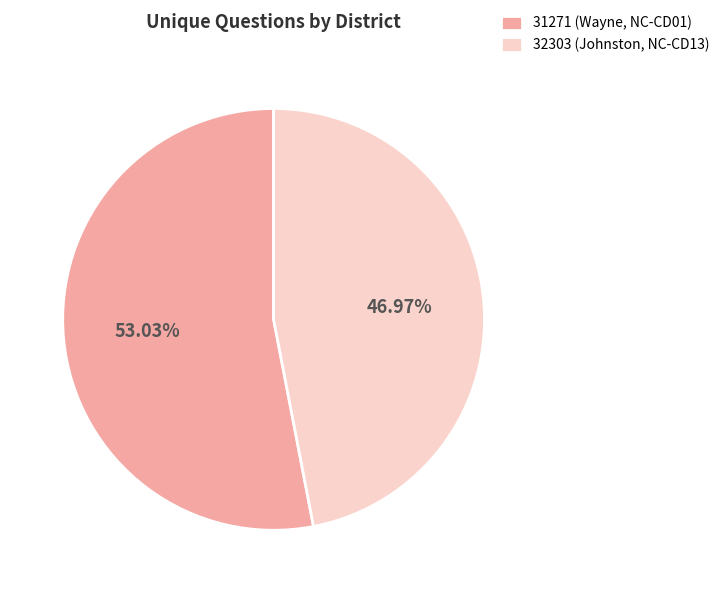

Count the number of slices in the pie.

2